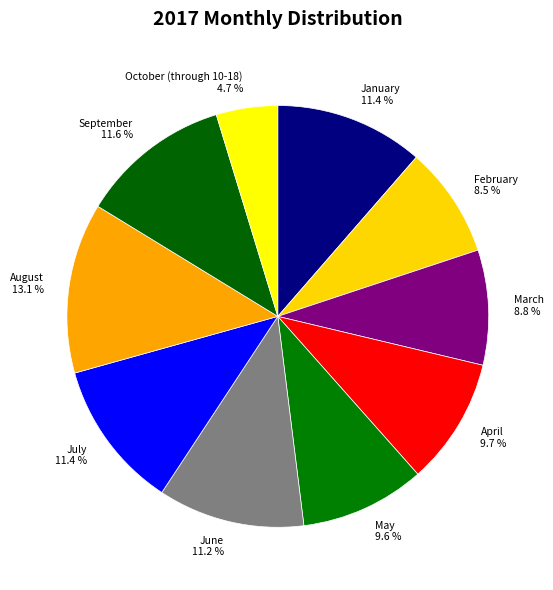

Count the number of slices in the pie.

10